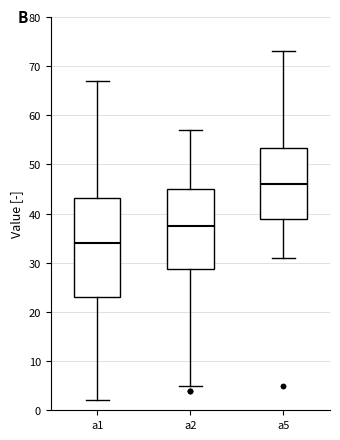

Which box has the highest median line?

a5